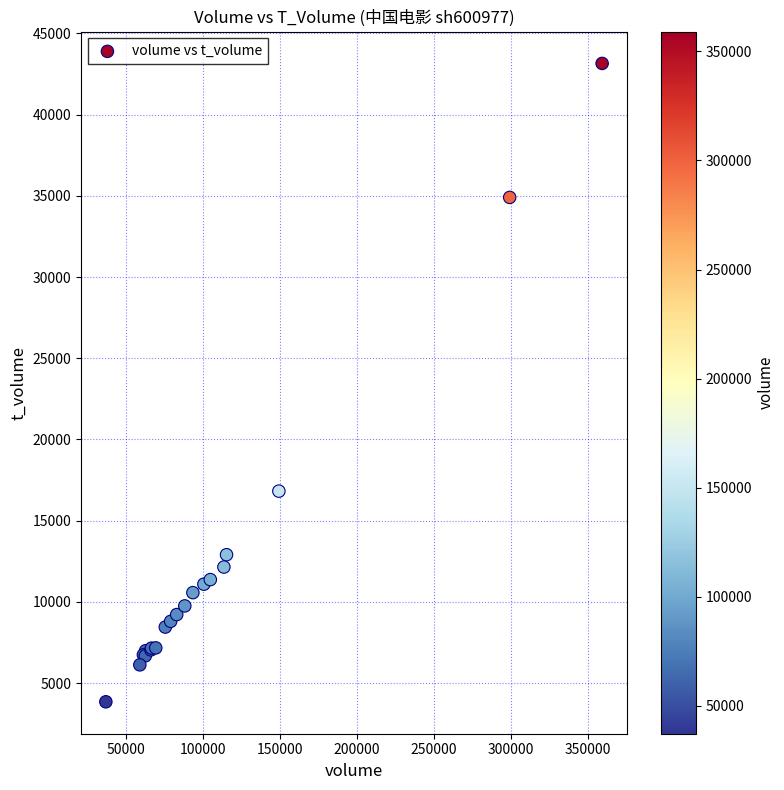

What Y value in the scatter plot is closest to 23501?

16820